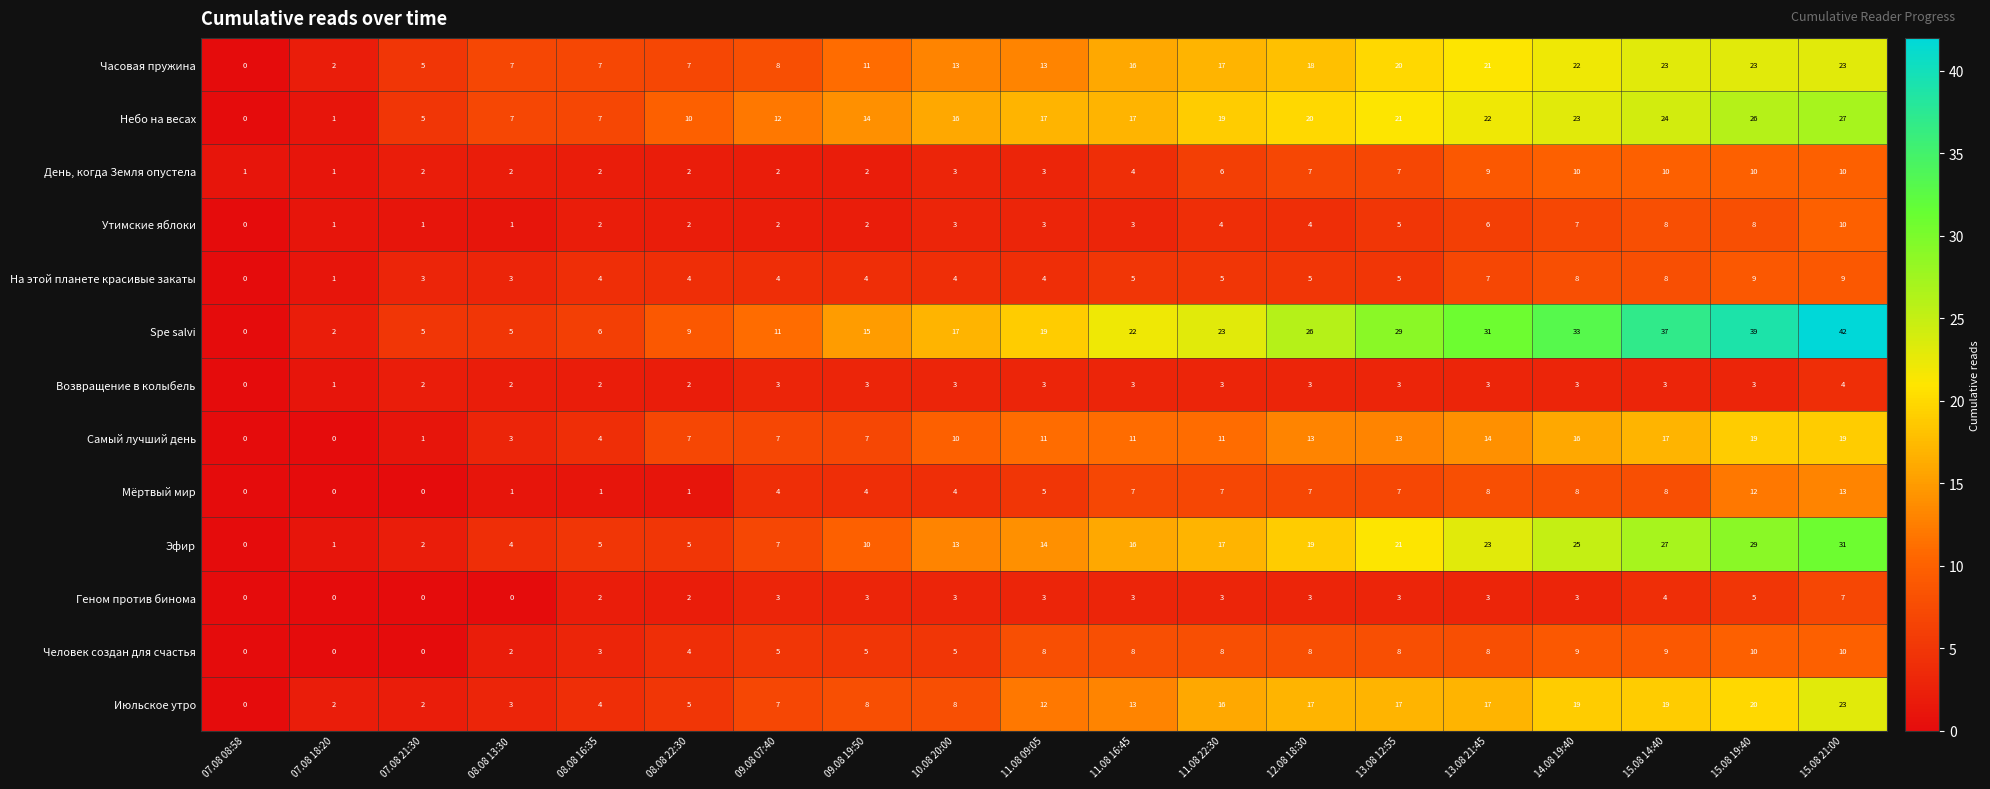

At which category does the chart reach its peak across all series?

15.08 21:00